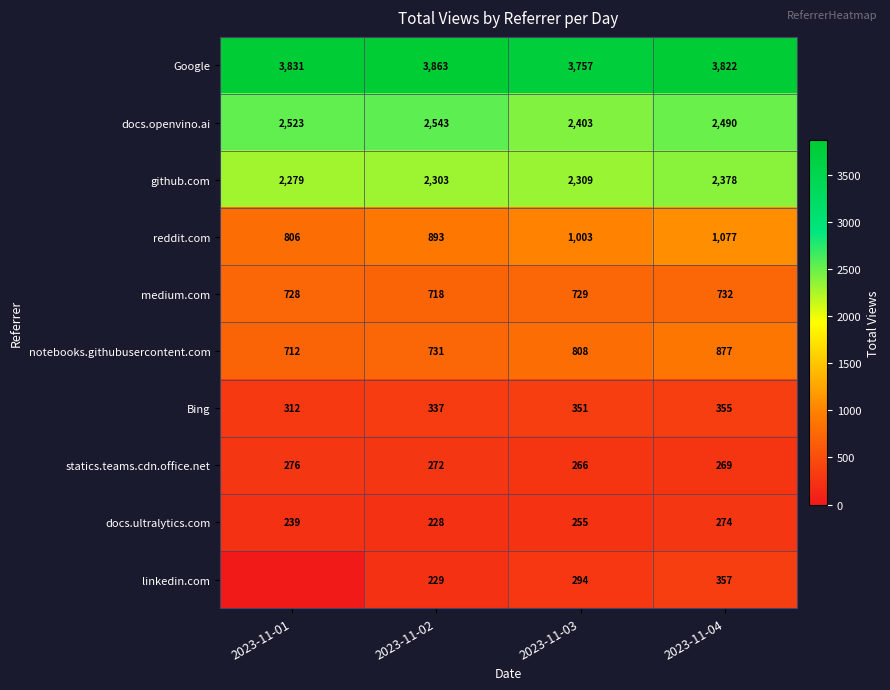

How many values in the Google series are below 3831?

2